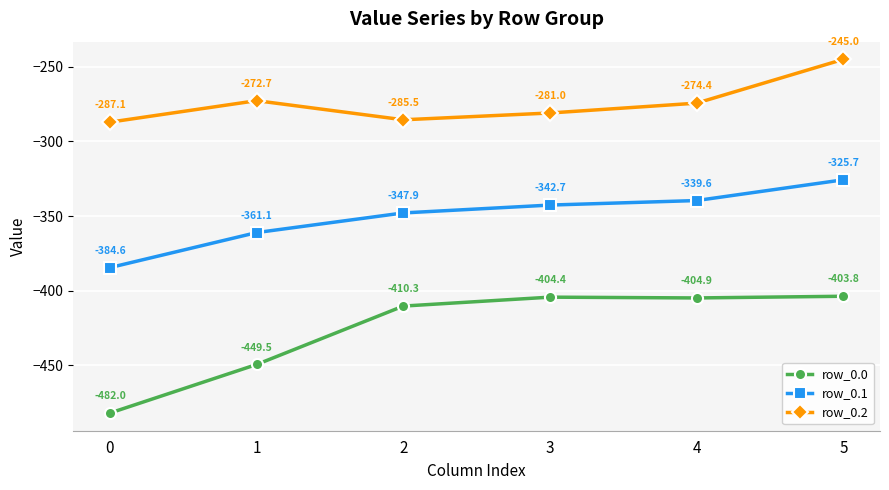

List the series in order of their peak value, highest first.

row_0.2, row_0.1, row_0.0